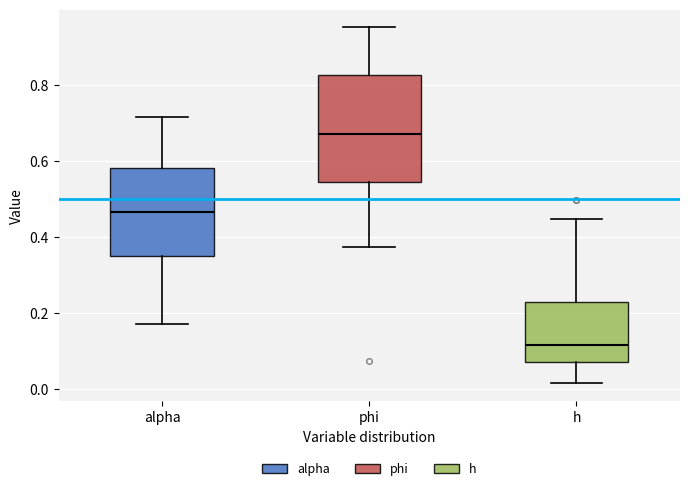

Reading left to right, read every box against the y-axis: the position of its median line, the range the box covers, and the ends of its whiskers. The values are not printed on the chart, so give them approximately, as read against the axis.

alpha: median 0.46, box 0.36 to 0.58, whiskers 0.18 to 0.72
phi: median 0.68, box 0.54 to 0.82, whiskers 0.38 to 0.96
h: median 0.12, box 0.08 to 0.22, whiskers 0.02 to 0.44